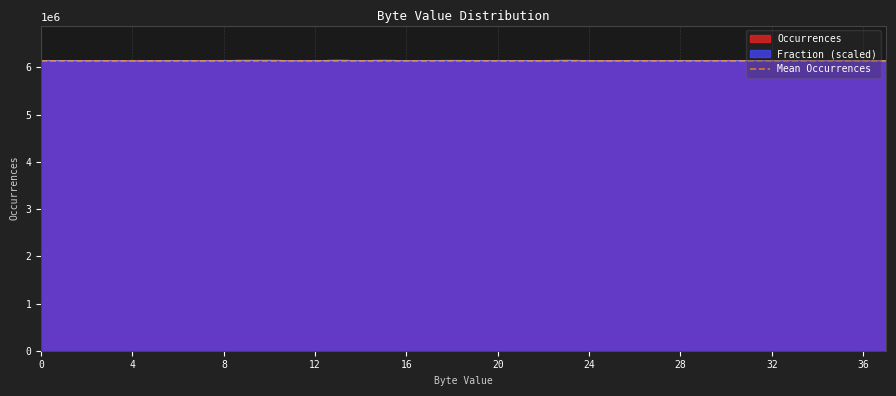

The value of Fraction at 26 is 6144458.0. True or false?

True